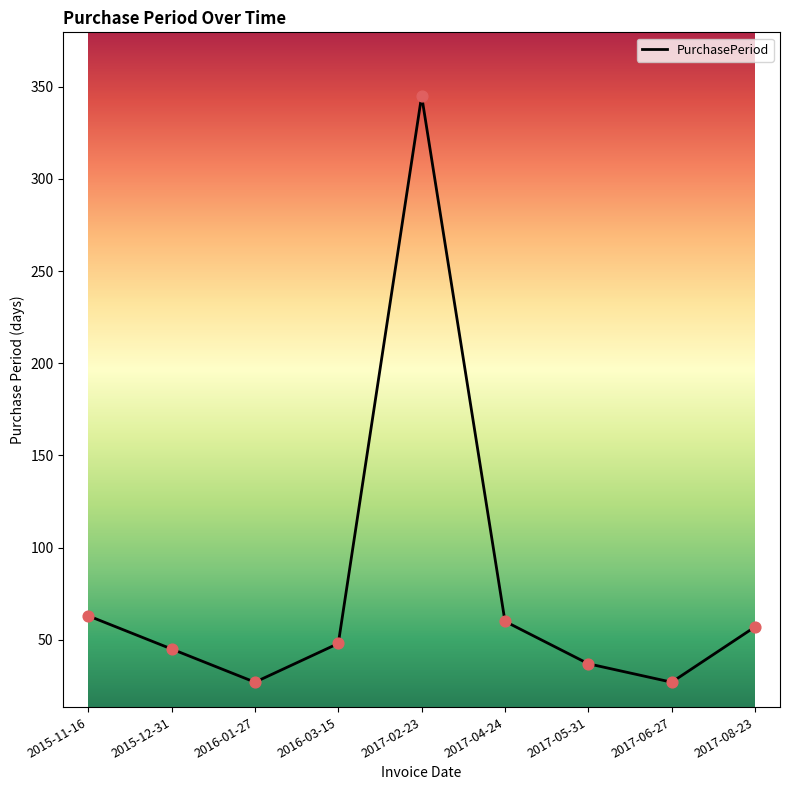

What is the change in value from 2015-11-16 to 2017-02-23?

+282